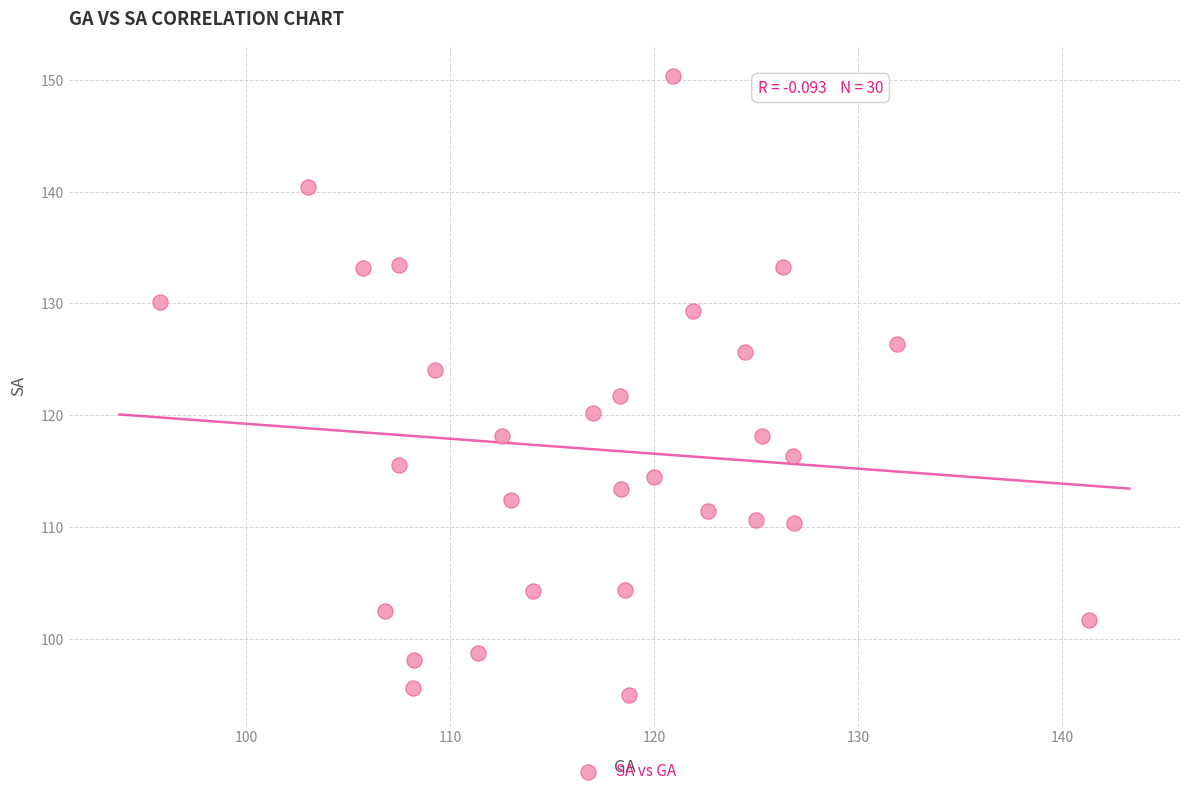

What is the range of Y values (max minus min)?

55.3